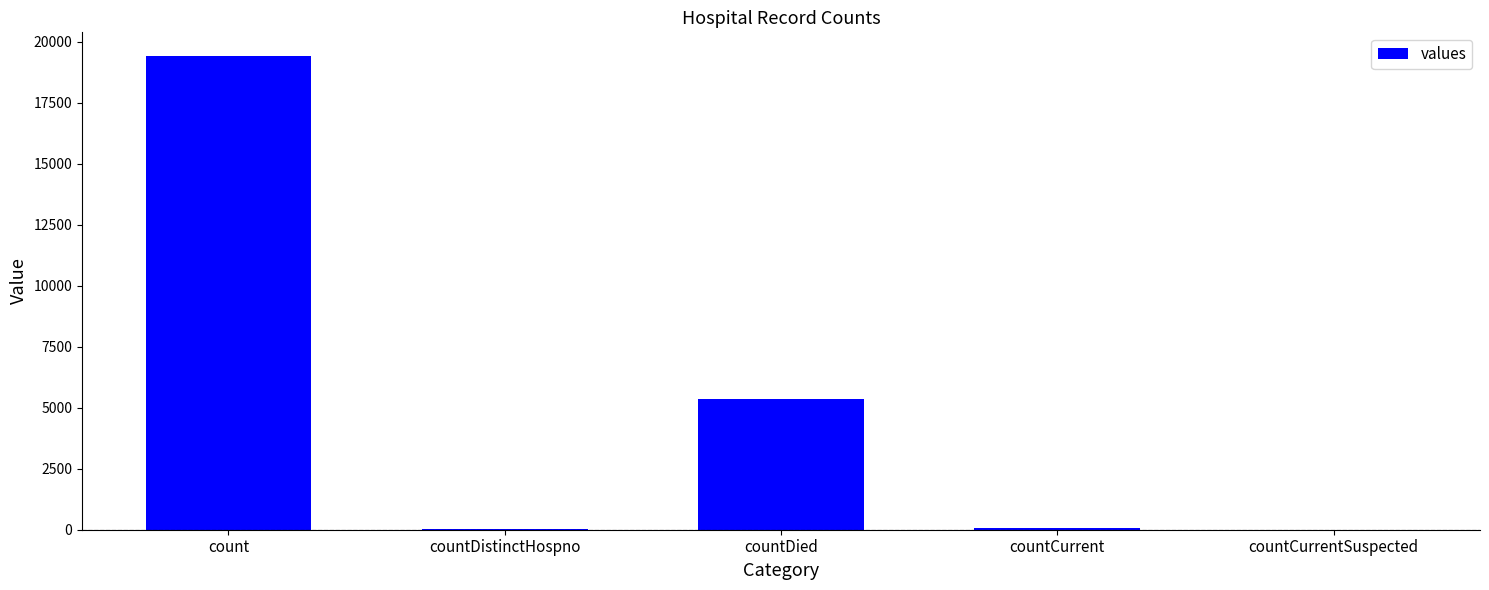

Is it true that the value at countDied is 7417?

False